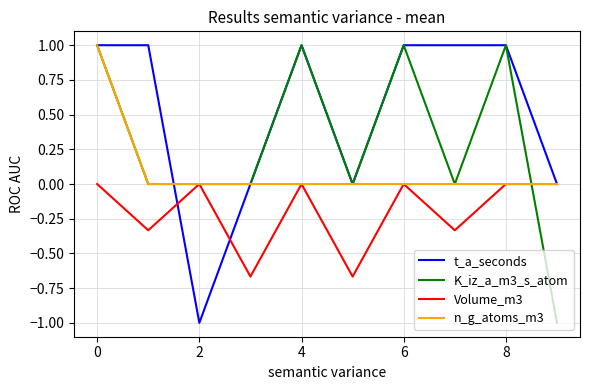

Which series has the largest total across all categories?

t_a_seconds